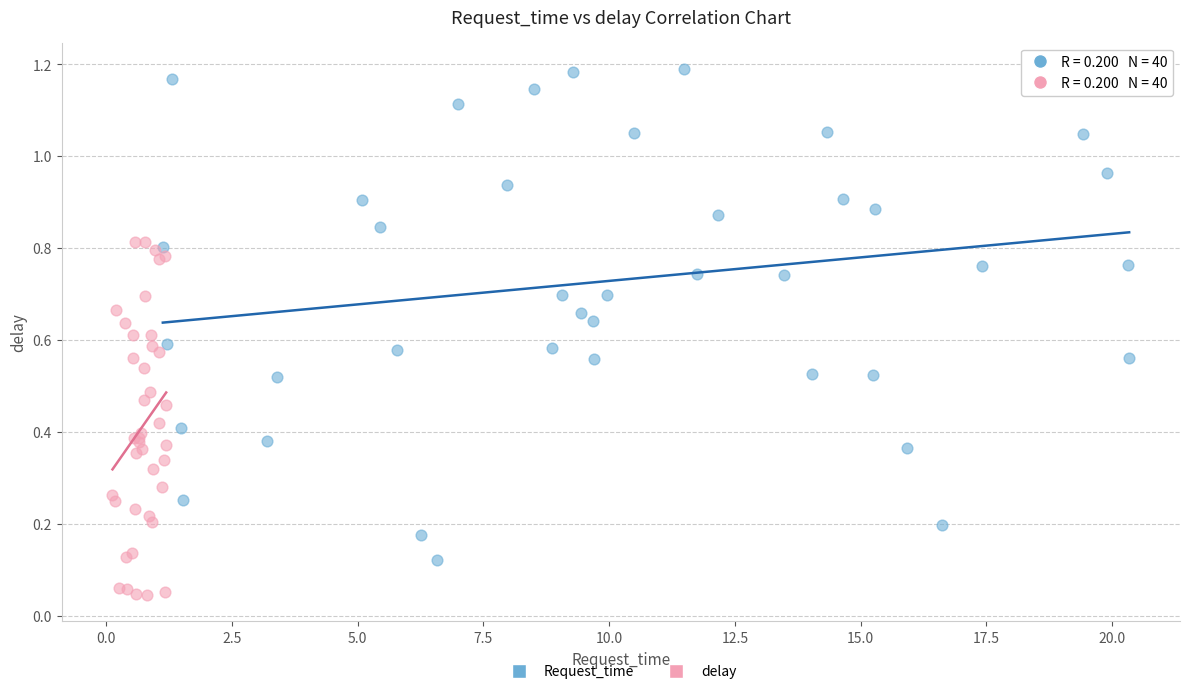

What are all the series names shown in the legend?

Request_time, delay